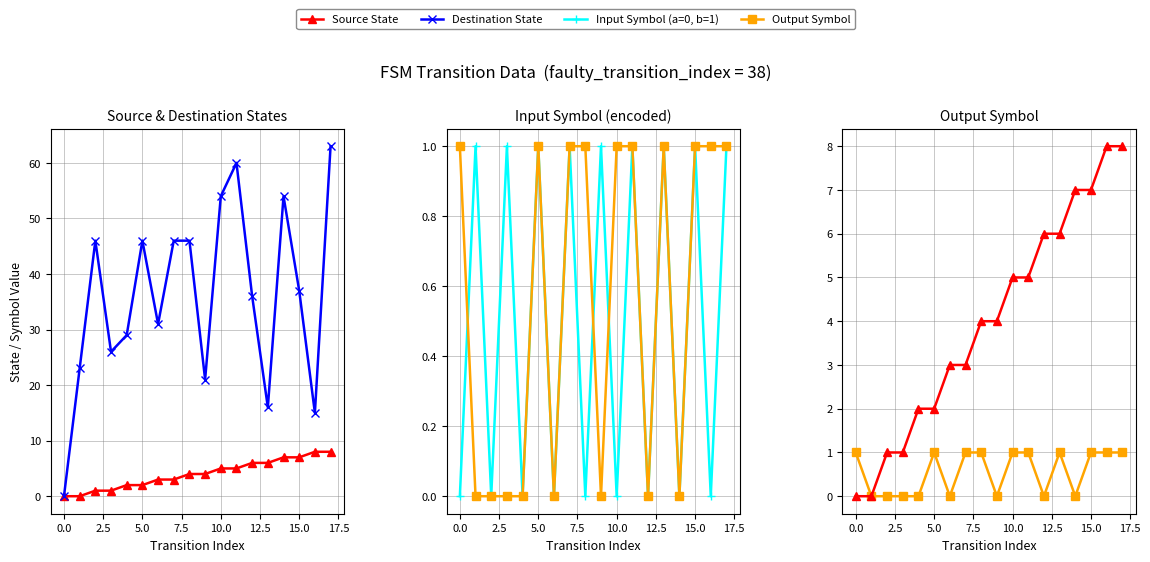

At −2.5, list the series in order from smallest to largest.

Source State, Destination State, Input Symbol (a=0, b=1), Output Symbol